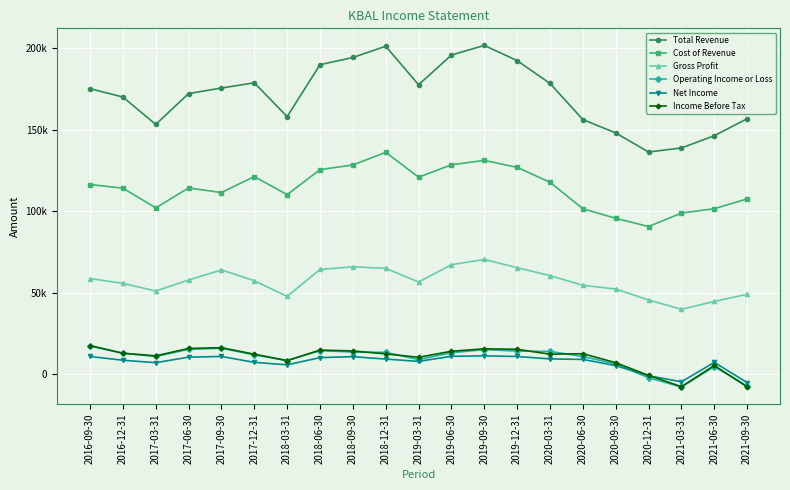

Reading right to left, extract all data points from this chart.

Total Revenue: 2021-09-30=156600	2021-06-30=146200	2021-03-31=138700	2020-12-31=136200	2020-09-30=147900	2020-06-30=156100	2020-03-31=178200	2019-12-31=192200	2019-09-30=201500	2019-06-30=195600	2019-03-31=177400	2018-12-31=201000	2018-09-30=194100	2018-06-30=189700	2018-03-31=157900	2017-12-31=178600	2017-09-30=175400	2017-06-30=172000	2017-03-31=153100	2016-12-31=169900	2016-09-30=175000
Cost of Revenue: 2021-09-30=107500	2021-06-30=101500	2021-03-31=98800	2020-12-31=90600	2020-09-30=95600	2020-06-30=101500	2020-03-31=117700	2019-12-31=126800	2019-09-30=131100	2019-06-30=128400	2019-03-31=120800	2018-12-31=136000	2018-09-30=128300	2018-06-30=125400	2018-03-31=110100	2017-12-31=121200	2017-09-30=111400	2017-06-30=114200	2017-03-31=102000	2016-12-31=114100	2016-09-30=116300
Gross Profit: 2021-09-30=49100	2021-06-30=44700	2021-03-31=39900	2020-12-31=45600	2020-09-30=52300	2020-06-30=54600	2020-03-31=60500	2019-12-31=65400	2019-09-30=70400	2019-06-30=67200	2019-03-31=56600	2018-12-31=65000	2018-09-30=65900	2018-06-30=64300	2018-03-31=47800	2017-12-31=57400	2017-09-30=64000	2017-06-30=57800	2017-03-31=51100	2016-12-31=55800	2016-09-30=58700
Operating Income or Loss: 2021-09-30=-7100	2021-06-30=4800	2021-03-31=-7700	2020-12-31=-2000	2020-09-30=6400	2020-06-30=11000	2020-03-31=14100	2019-12-31=14300	2019-09-30=15200	2019-06-30=13300	2019-03-31=9100	2018-12-31=13500	2018-09-30=13700	2018-06-30=14600	2018-03-31=8500	2017-12-31=12000	2017-09-30=16000	2017-06-30=15400	2017-03-31=11000	2016-12-31=13000	2016-09-30=17300
Net Income: 2021-09-30=-5000	2021-06-30=7400	2021-03-31=-4500	2020-12-31=-800	2020-09-30=5400	2020-06-30=9200	2020-03-31=9500	2019-12-31=11000	2019-09-30=11400	2019-06-30=11100	2019-03-31=8000	2018-12-31=9400	2018-09-30=10900	2018-06-30=10300	2018-03-31=5900	2017-12-31=7400	2017-09-30=11000	2017-06-30=10600	2017-03-31=7200	2016-12-31=8700	2016-09-30=11000
Income Before Tax: 2021-09-30=-7600	2021-06-30=5500	2021-03-31=-7500	2020-12-31=-600	2020-09-30=7200	2020-06-30=12700	2020-03-31=12400	2019-12-31=15400	2019-09-30=15700	2019-06-30=14200	2019-03-31=10500	2018-12-31=12600	2018-09-30=14400	2018-06-30=14900	2018-03-31=8500	2017-12-31=12400	2017-09-30=16400	2017-06-30=15900	2017-03-31=11400	2016-12-31=13000	2016-09-30=17700